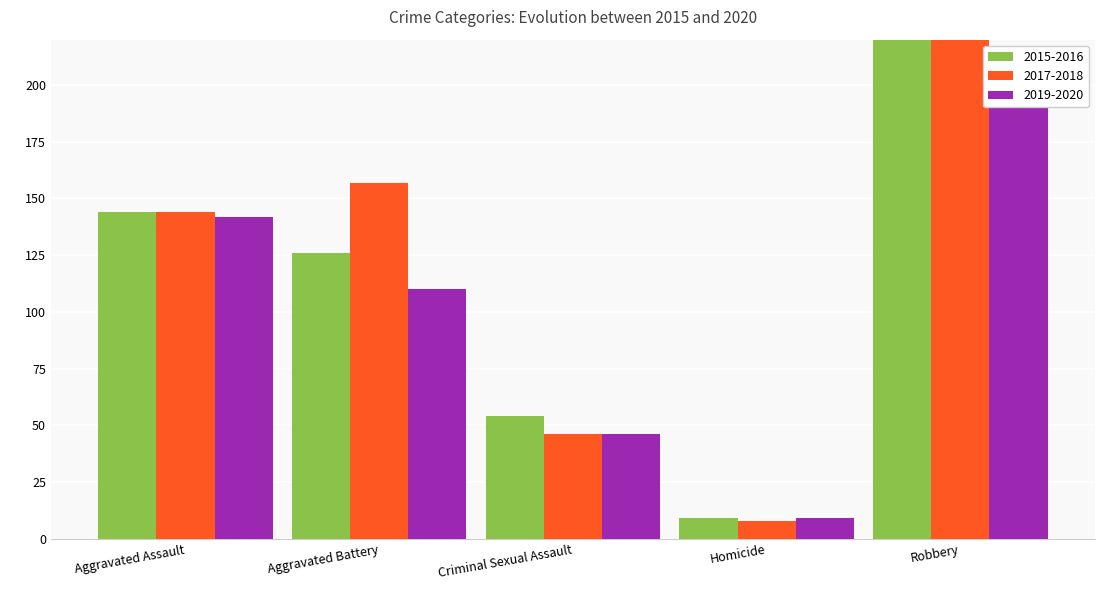

Is it true that 2019 equals 9 at Homicide?

True